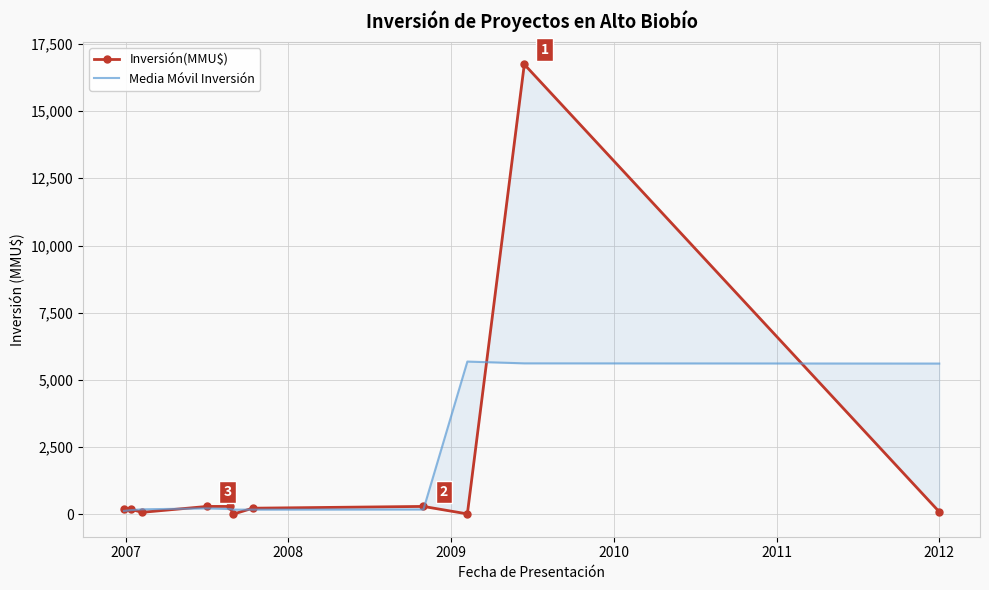

Reading left to right, what are all the values shown in this chart?

Inversión(MMU$): 200.0	200.0	80.0	300.0	300.0	10.0	234.0	300.0	22.0	16736.0	100.0
Media Móvil Inversión: 133.3	160.0	193.3	226.7	203.3	181.3	181.3	185.3	5686.0	5619.3	5612.0